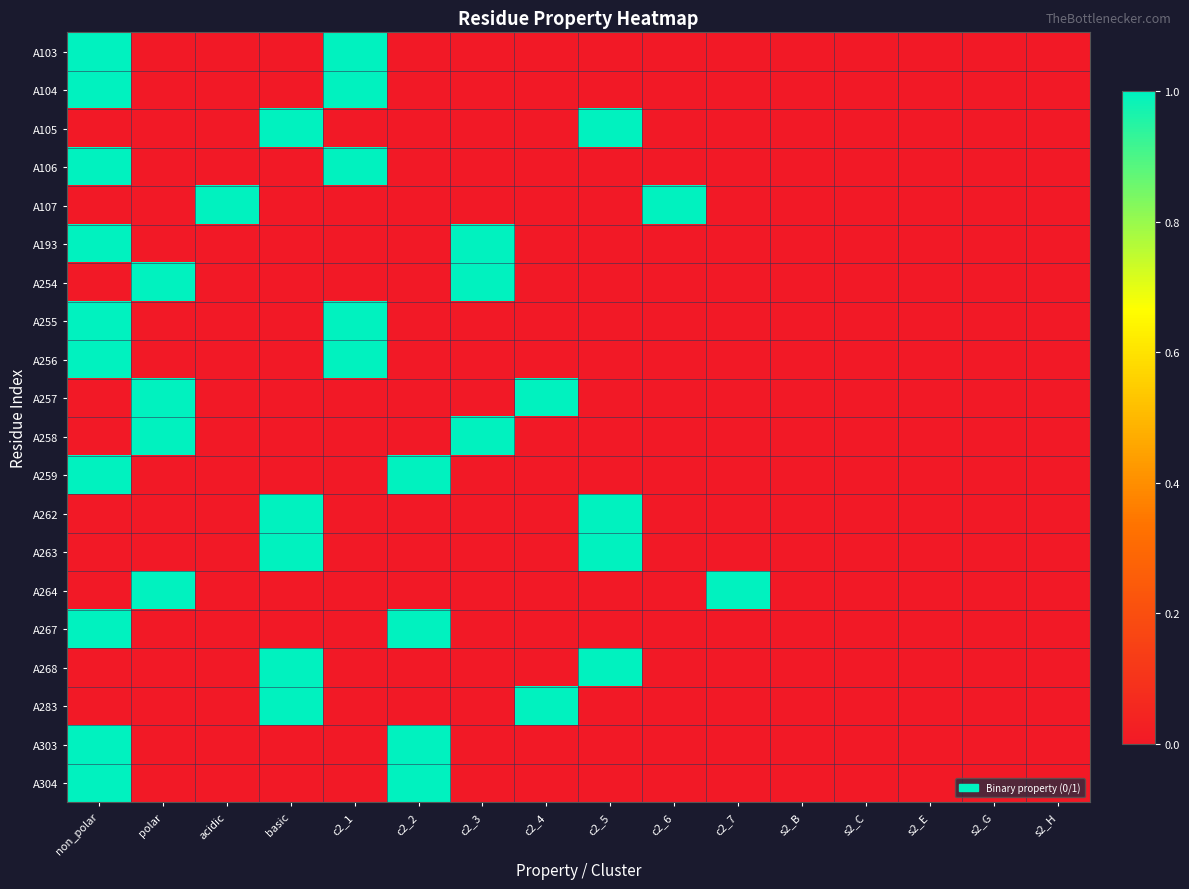

How many distinct data groups are displayed?

20